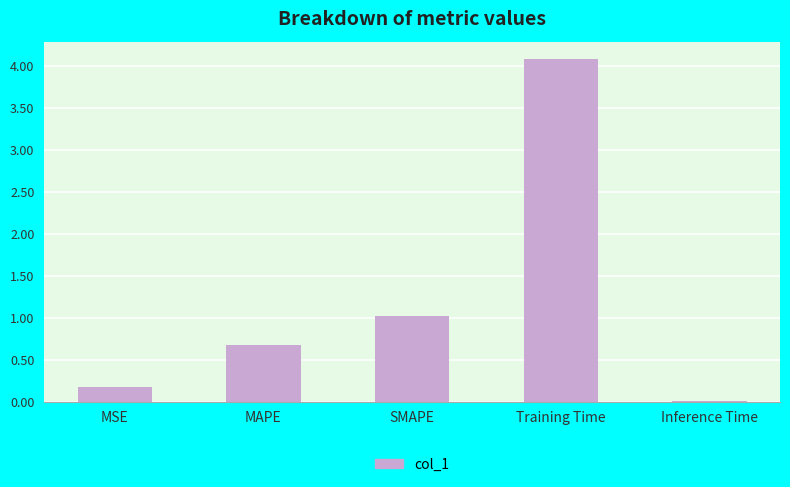

What is the change in value from MSE to Training Time?

+3.9